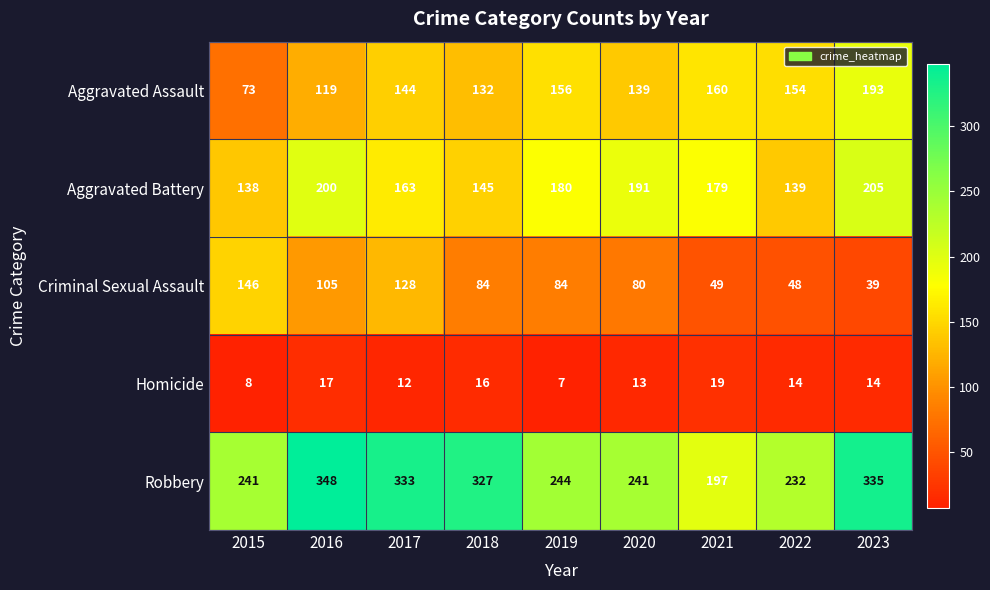

How many values in the Robbery series are below 244?

4